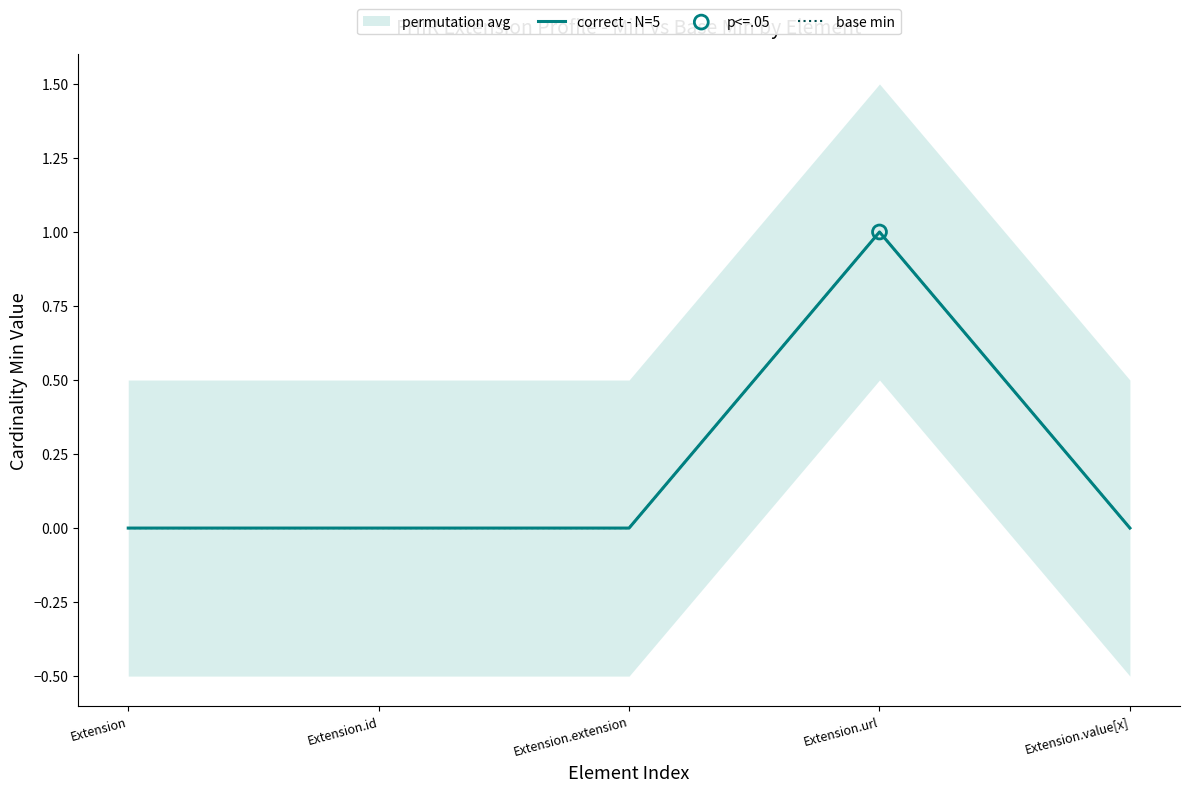

Which series contains the highest Y value?

correct - N=5